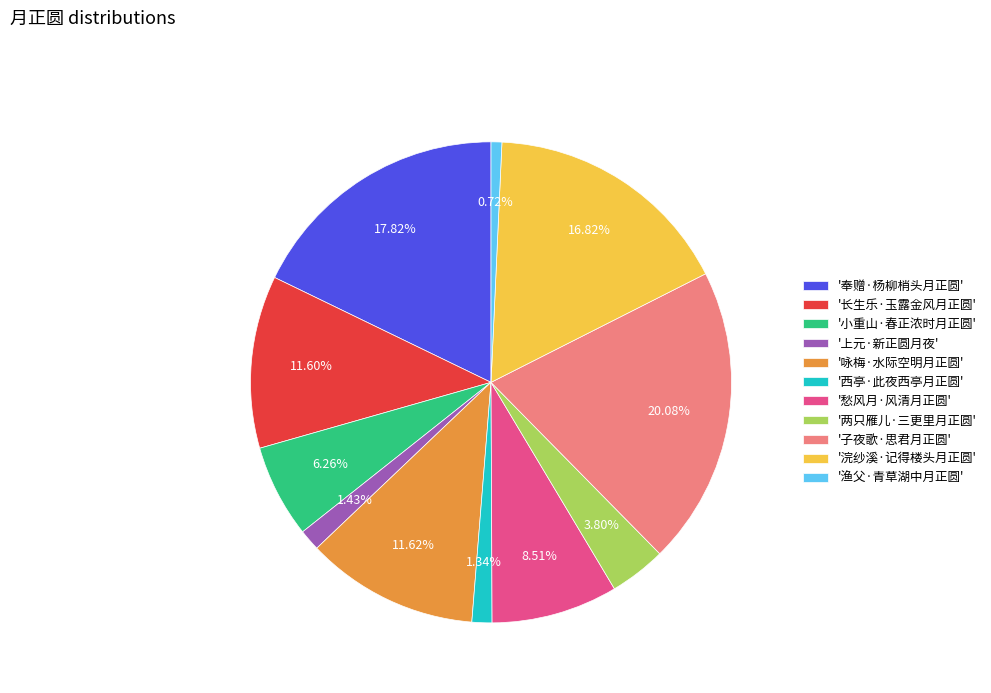

Is the sum of '两只雁儿·三更里月正圆' and '浣纱溪·记得楼头月正圆' greater than half?

No